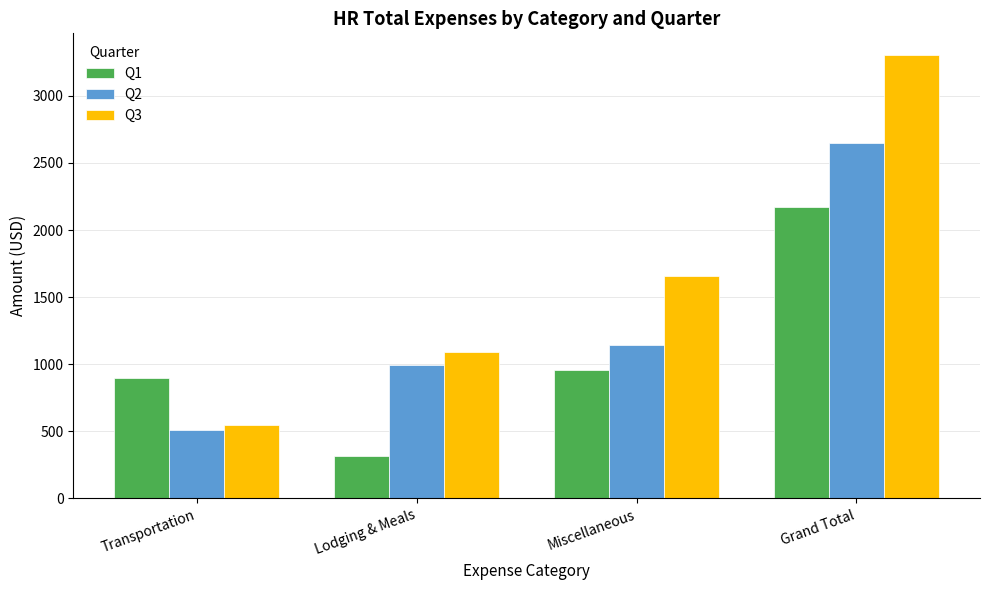

Reading left to right, what are all the values shown in this chart?

Q1: Transportation=901.2	Lodging & Meals=314.9	Miscellaneous=954.5	Grand Total=2170.6
Q2: Transportation=509.1	Lodging & Meals=998.3	Miscellaneous=1140.2	Grand Total=2647.5
Q3: Transportation=550.9	Lodging & Meals=1089.0	Miscellaneous=1660.8	Grand Total=3300.7